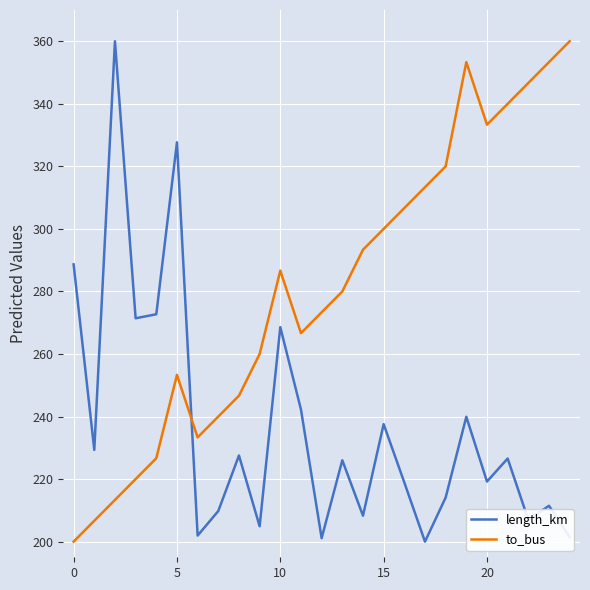

Which series ends up on top after the final intersection of length_km and to_bus?

to_bus